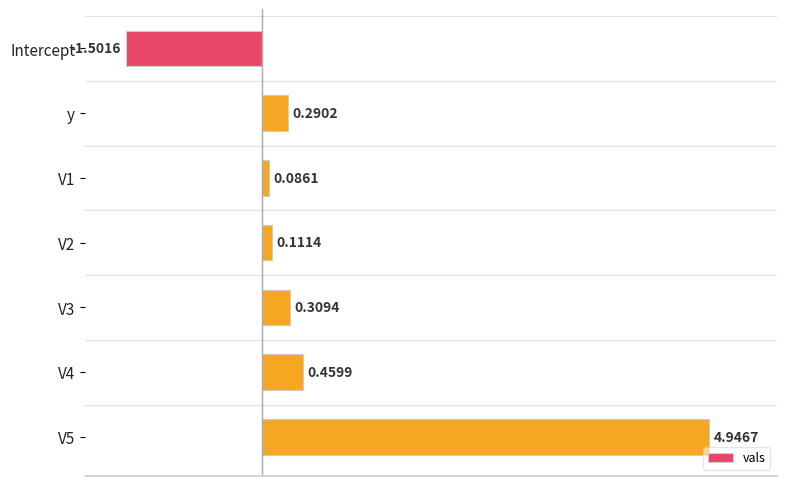

Which category has the lowest value across all series?

Intercept